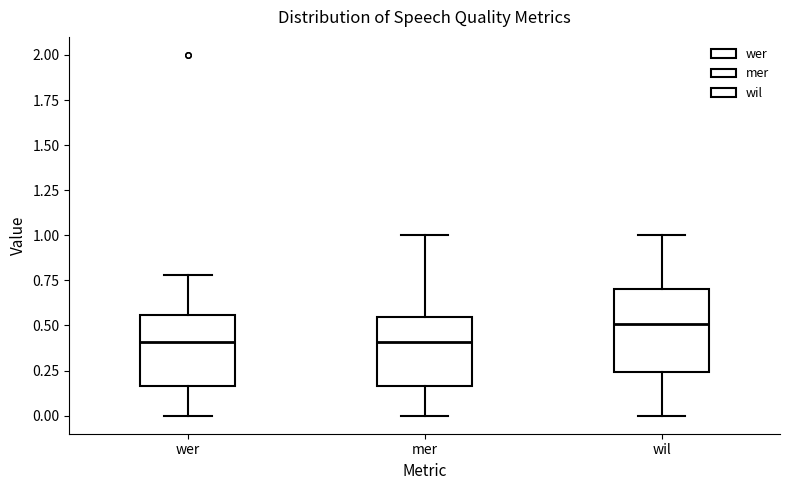

Reading left to right, transcribe this box plot: for each box, give where its median line is, the range the box spans, and where its two whiskers end, as read against the y-axis. The values are not printed on the chart, so give them approximately, as read against the axis.

wer: median 0.40, box 0.15 to 0.55, whiskers 0.00 to 0.80
mer: median 0.40, box 0.15 to 0.55, whiskers 0.00 to 1.00
wil: median 0.50, box 0.25 to 0.70, whiskers 0.00 to 1.00